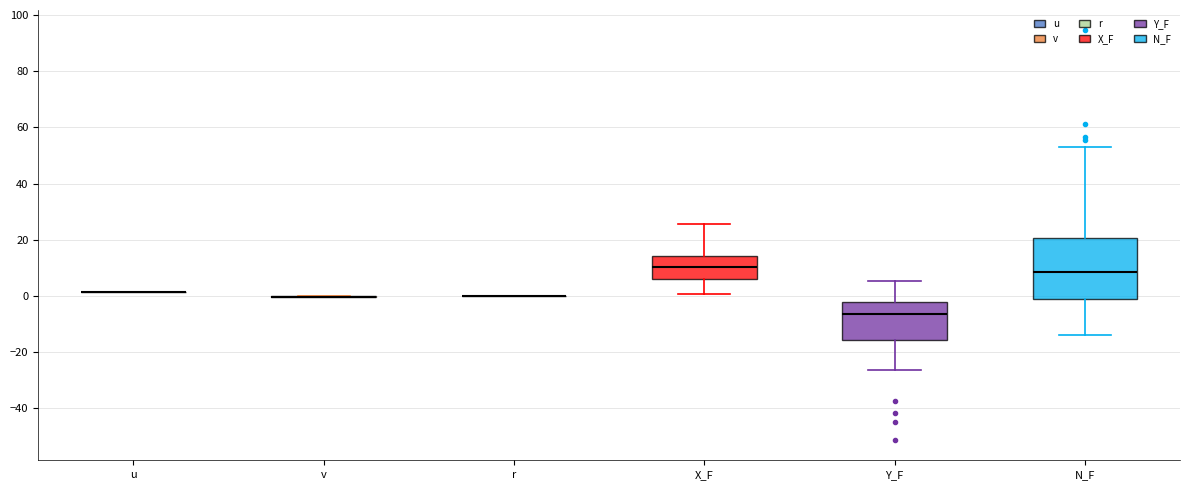

Reading left to right, transcribe this box plot: for each box, give where its median line is, the range the box spans, and where its two whiskers end, as read against the y-axis. The values are not printed on the chart, so give them approximately, as read against the axis.

u: box collapsed to a line at 2, whiskers 2 to 2
v: box collapsed to a line at 0, whiskers 0 to 0
r: box collapsed to a line at 0, whiskers 0 to 0
X_F: median 10, box 6 to 14, whiskers 0 to 26
Y_F: median -6, box -16 to -2, whiskers -26 to 6
N_F: median 8, box -2 to 20, whiskers -14 to 54